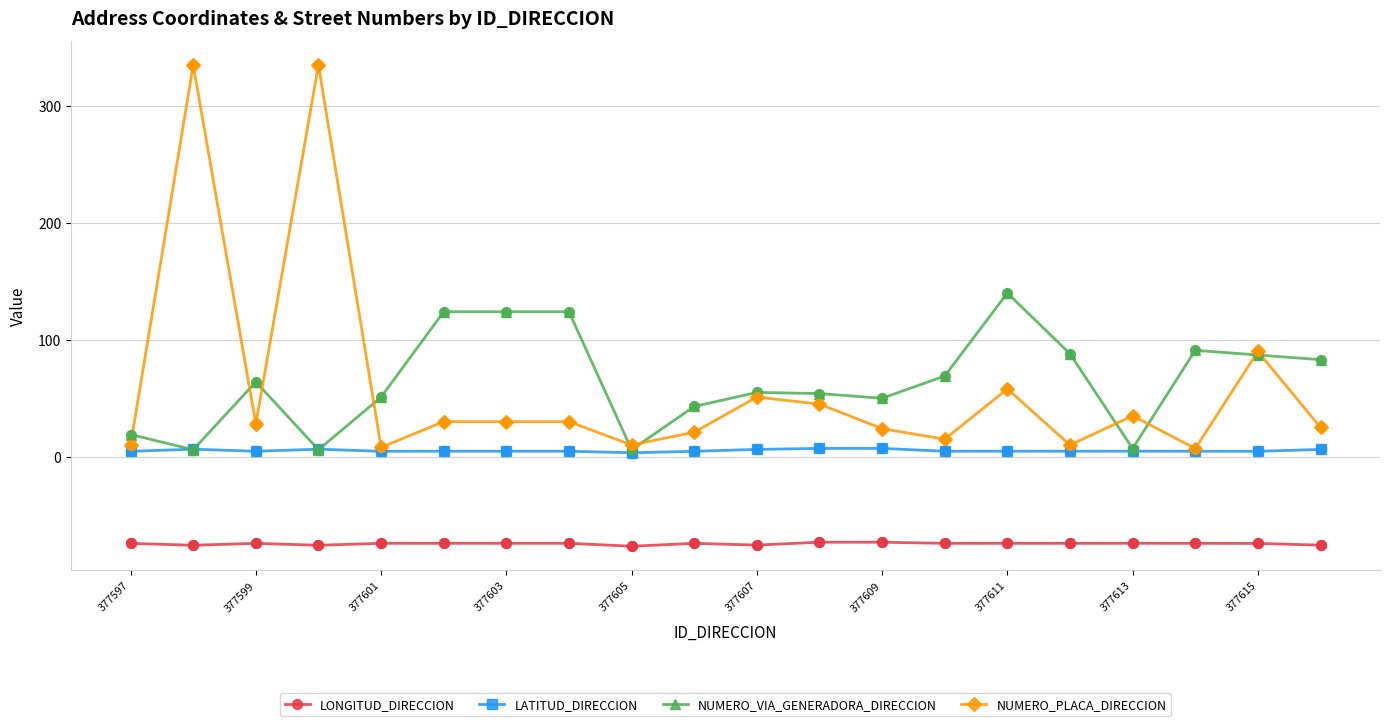

Which series has the widest spread of values?

NUMERO_PLACA_DIRECCION